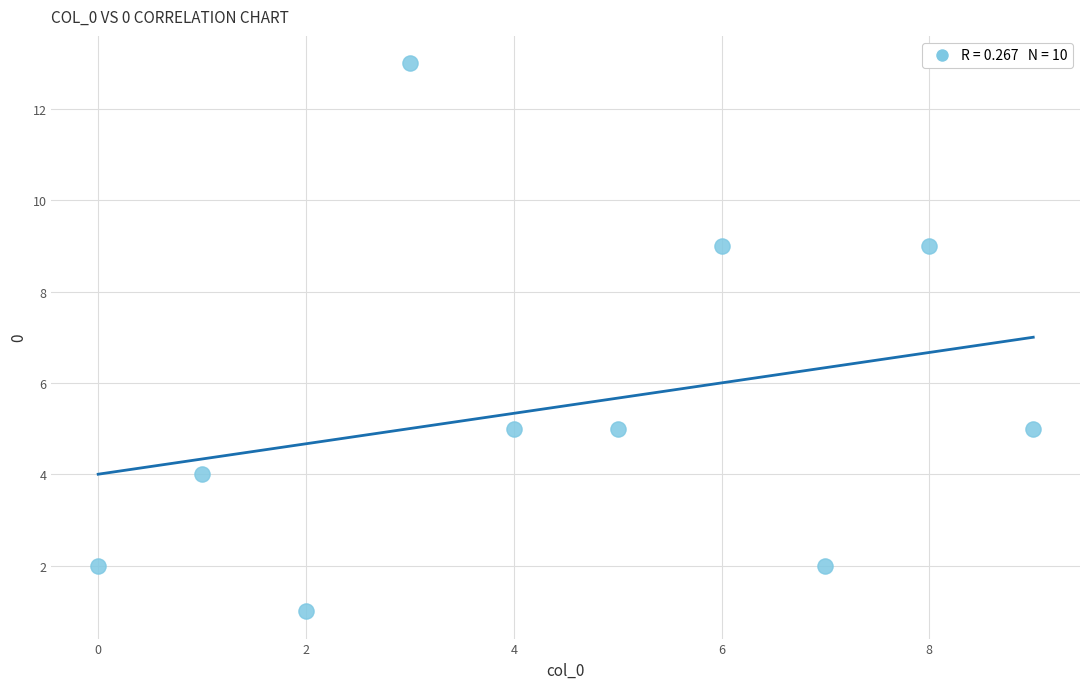

What is the range of Y values (max minus min)?

12